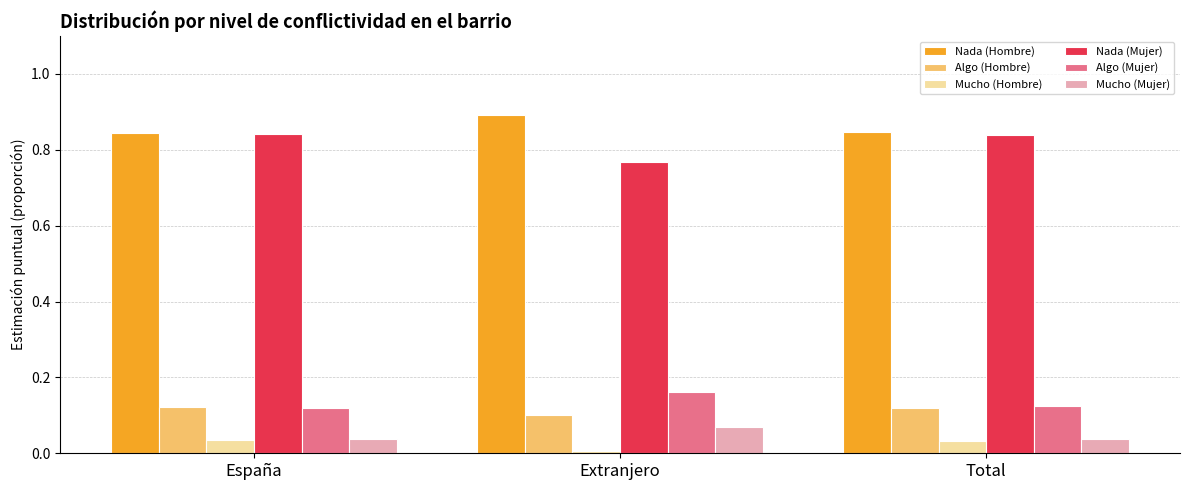

The Algo (Mujer) series shows 0.1 at Extranjero. True or false?

False